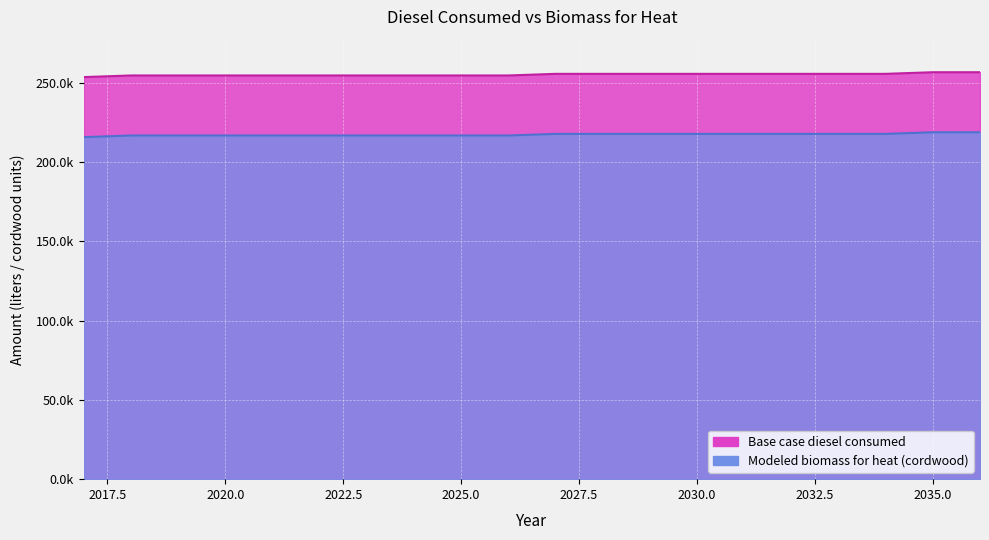

What is the average value of the Base case diesel consumed series?

255194.6